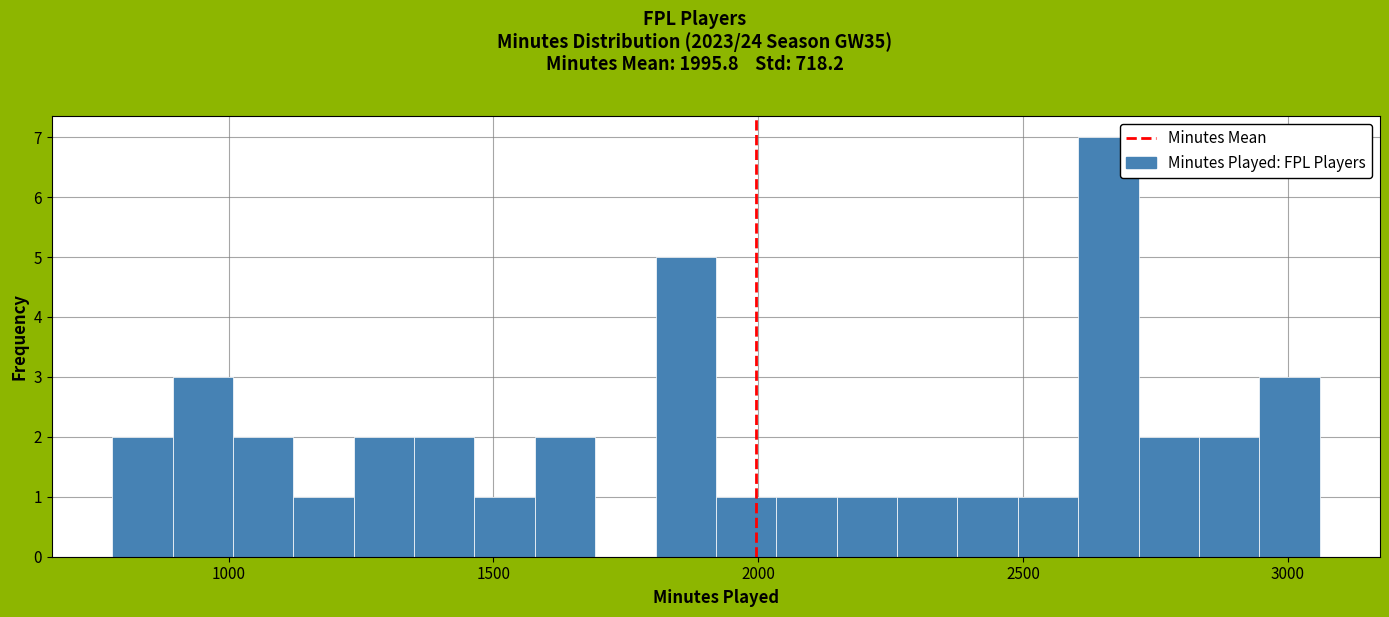

Read against the x-axis, roughly where is the centre of the tallest bar?

2650